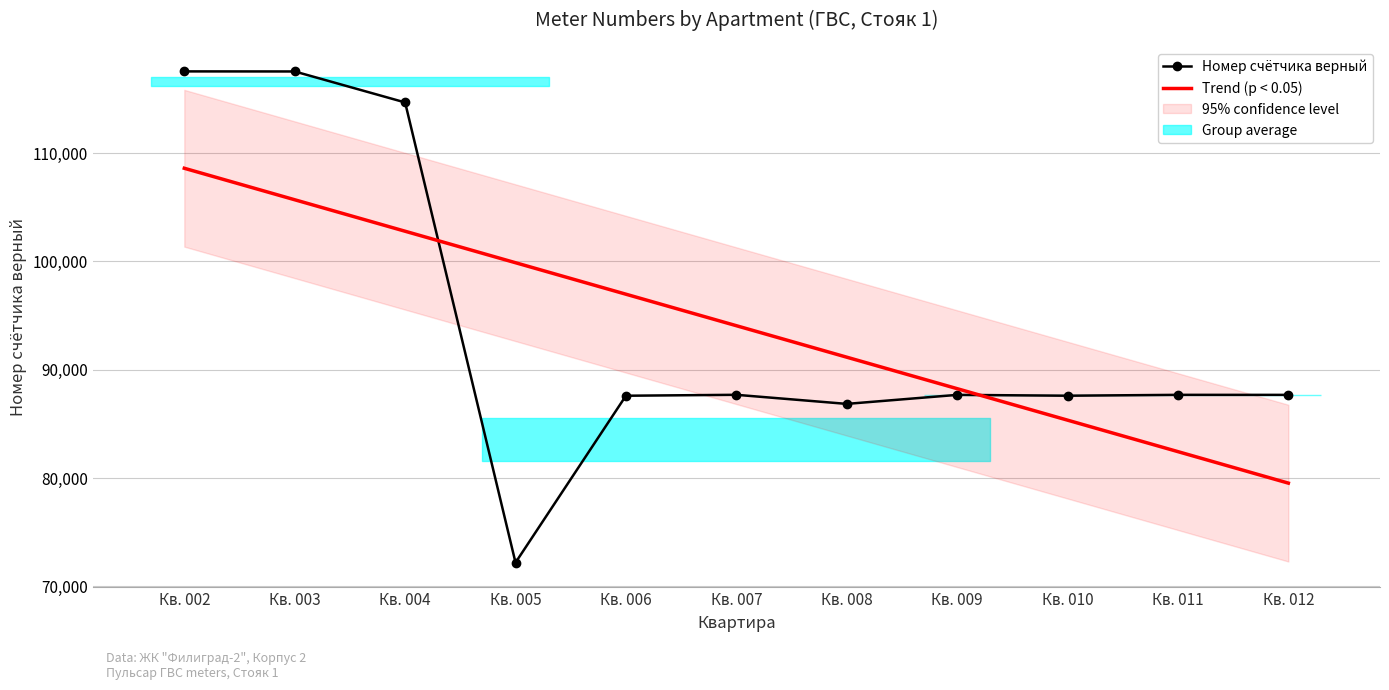

At which label does Trend (p < 0.05) reach its minimum?

Кв. 012